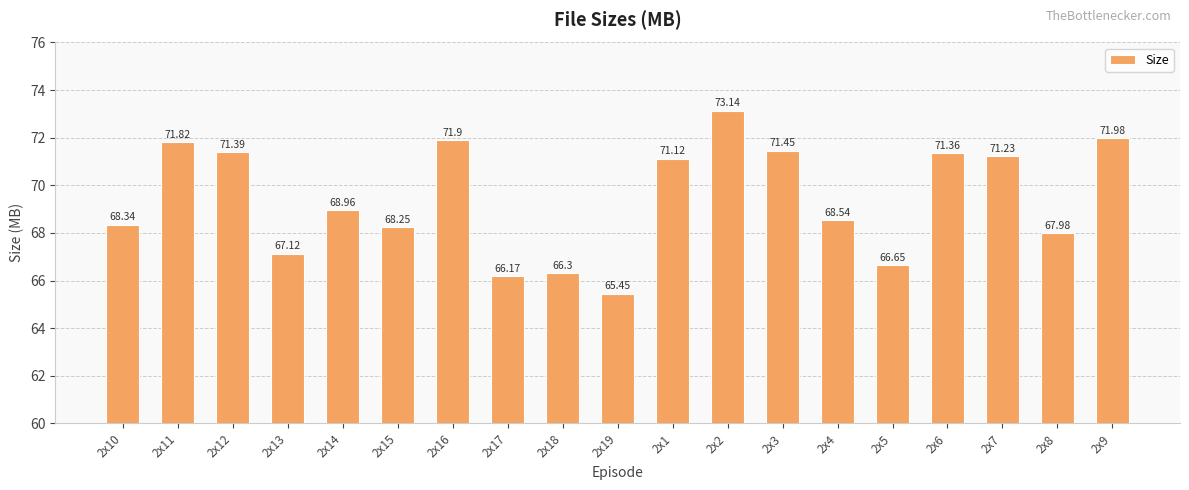

What is the difference between the maximum and minimum values?

7.7